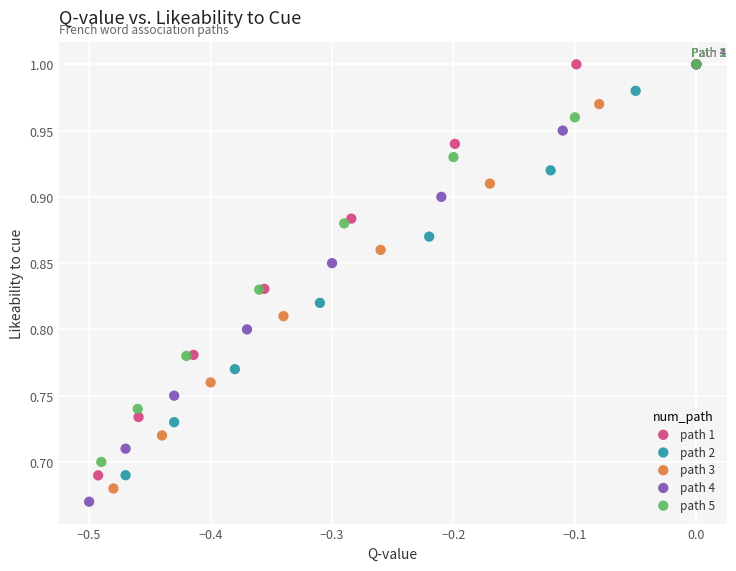

Which series has the largest Y range (max minus min)?

path 4